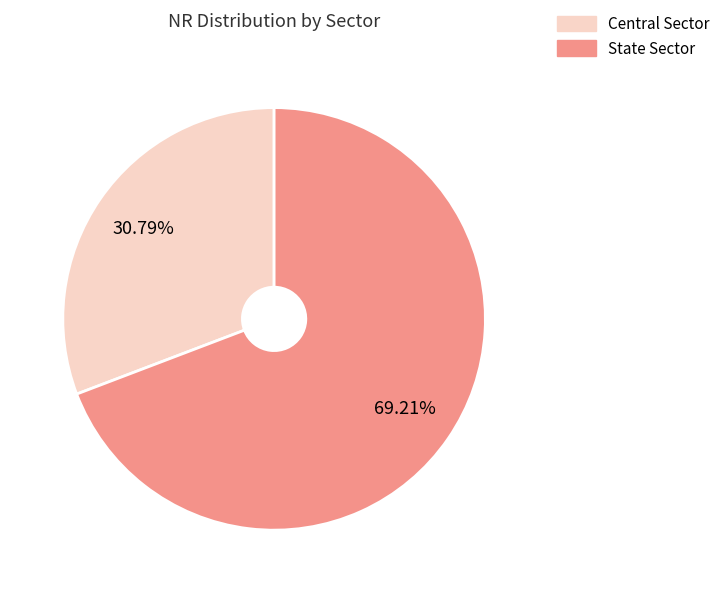

True or false: State Sector accounts for 61% of the total.

False